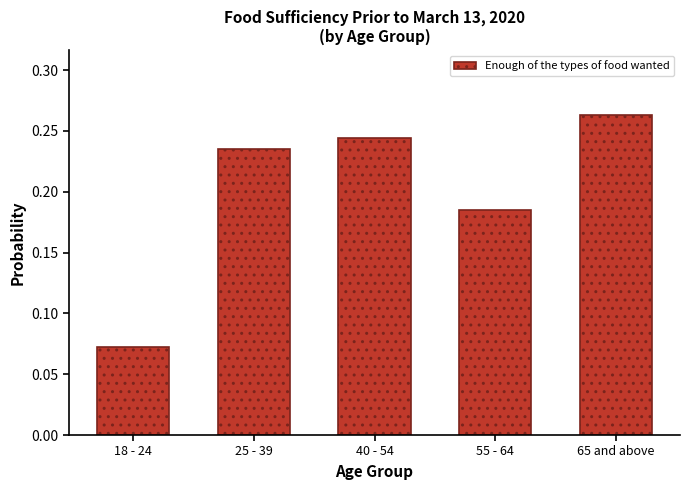

Which has a higher value, 55 - 64 or 40 - 54?

40 - 54